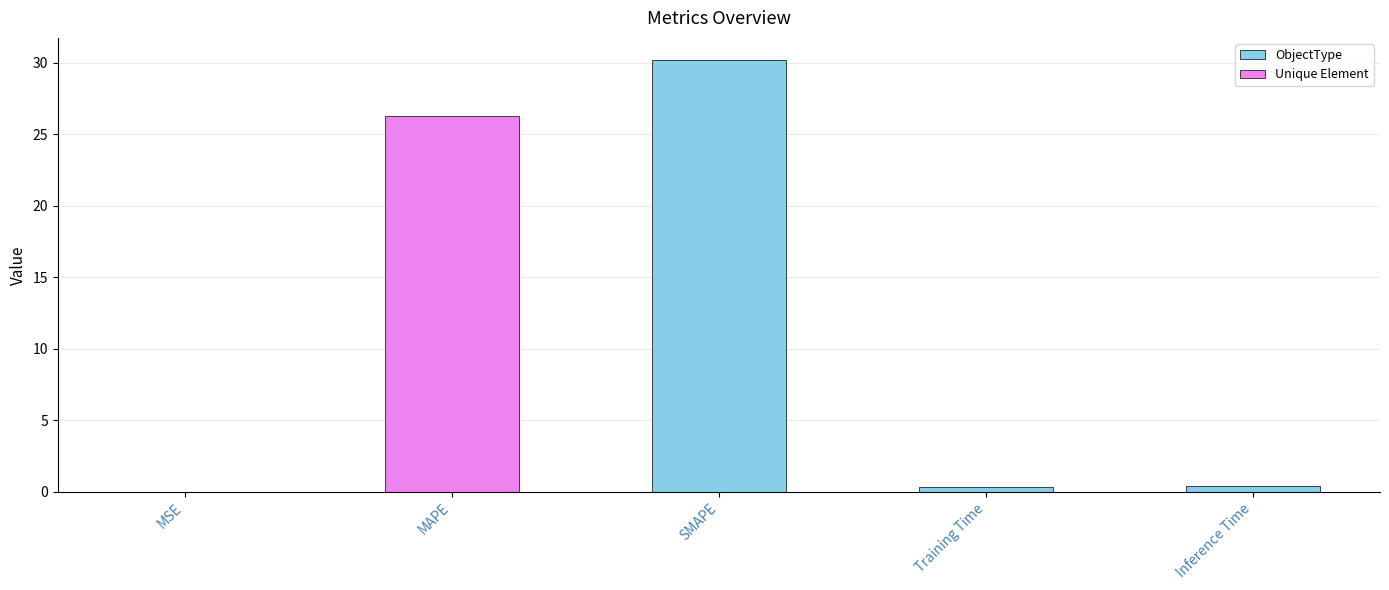

What is the change in value from SMAPE to Inference Time?

-29.8